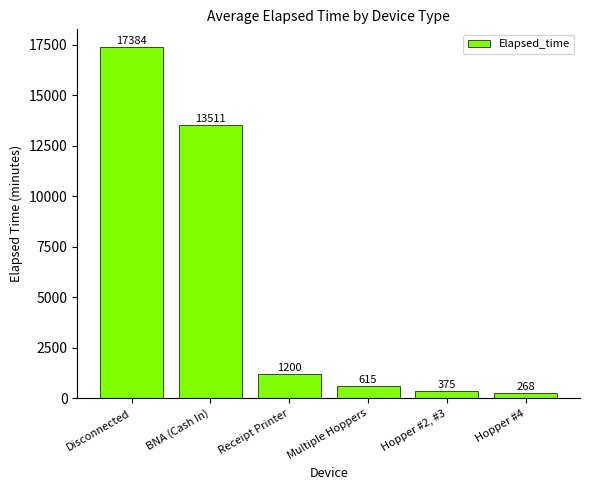

Which has a higher value, Hopper #2, #3 or Receipt Printer?

Receipt Printer